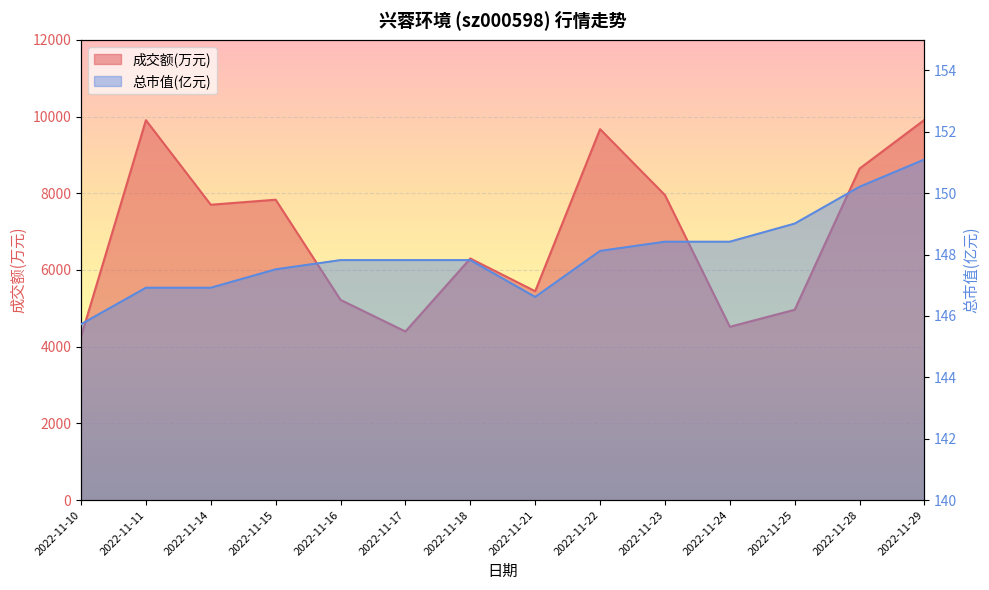

What is the sum of all 成交额(万元) values?

96709.0